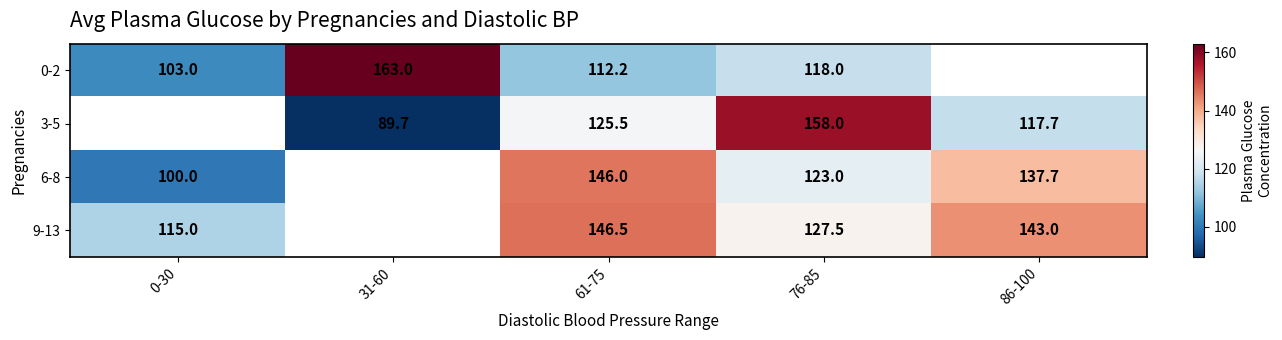

True or false: 3-5 has a value of 278.8 at 76-85.

False